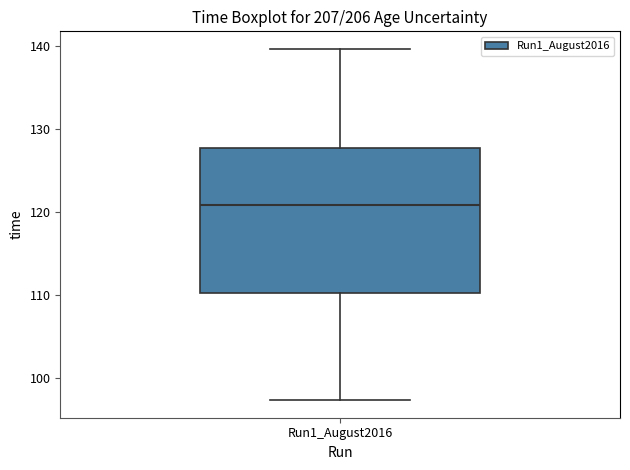

Read this box plot against the y-axis: the position of the median line, the range covered by the box, and the ends of both whiskers. The values are not printed on the chart, so give them approximately, as read against the axis.

median 121, box 110 to 128, whiskers 97 to 140